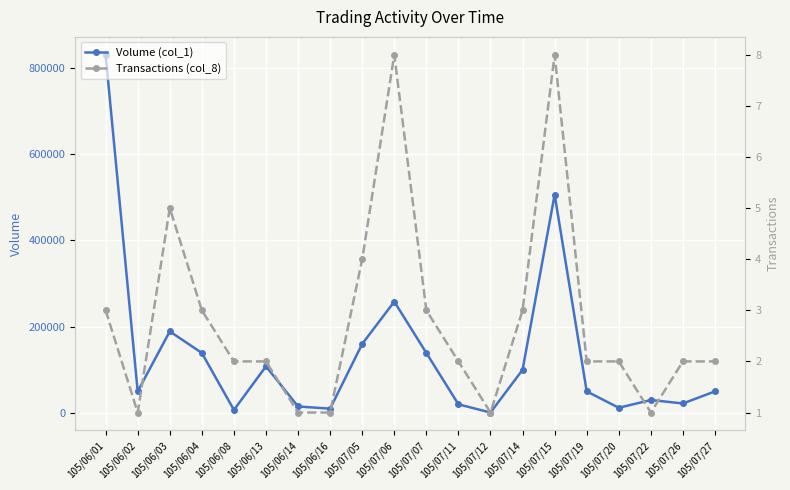

What is the difference between the maximum and minimum values in the Transactions (col_8) series?

7